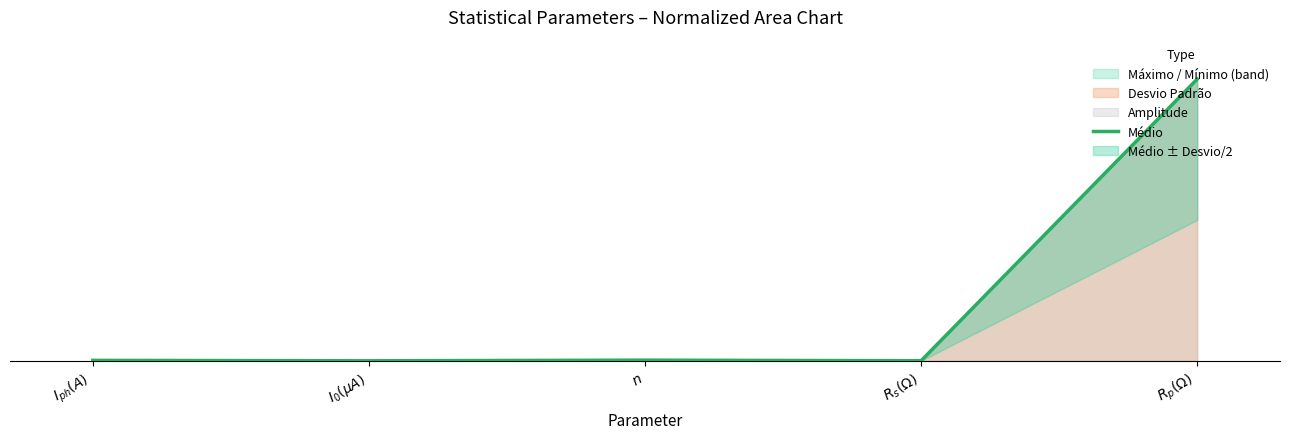

What is the change in value from $I_{0}(\mu A)$ to $R_p(\Omega)$?

+1.0